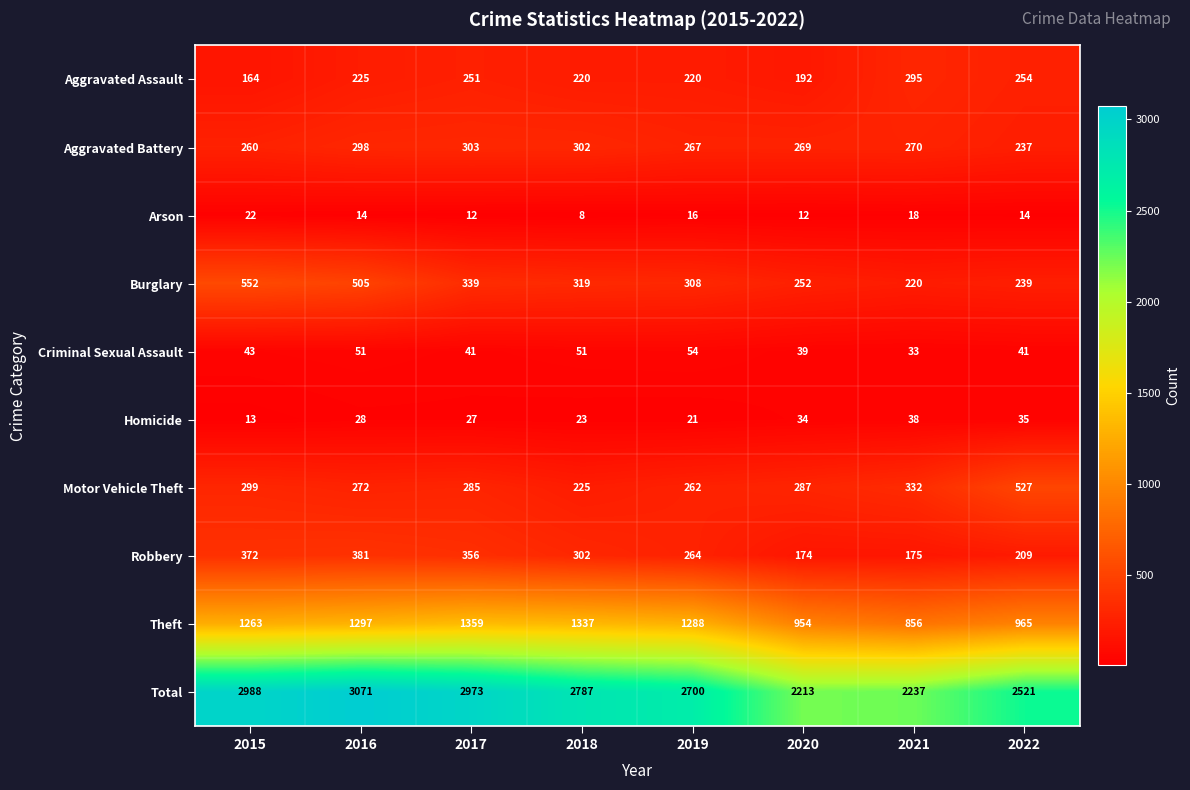

Where does the Arson series first go above 14?

2015